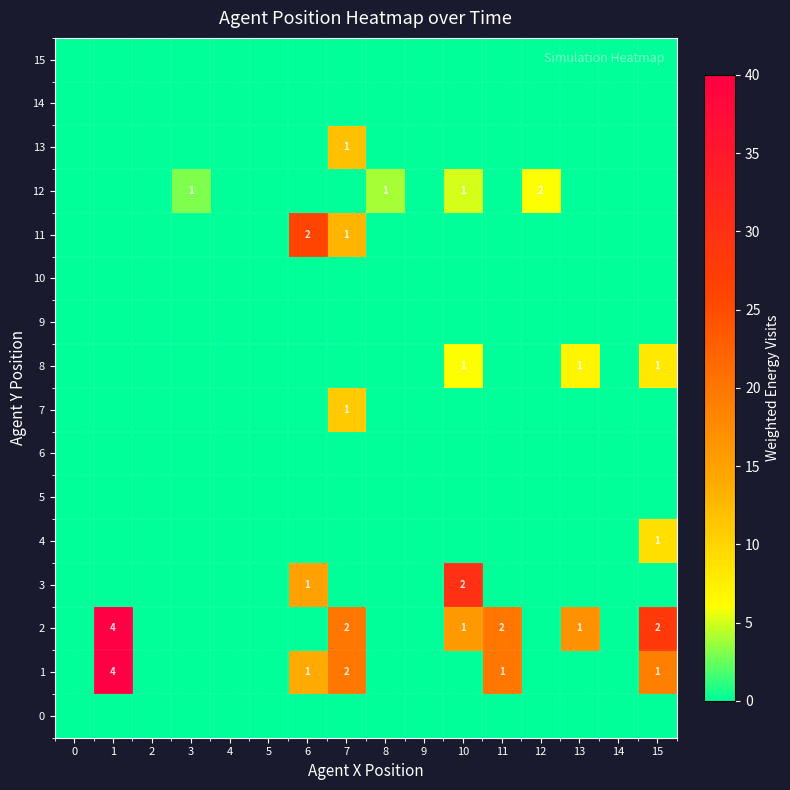

True or false: 2 has a value of 1 at 15.

False